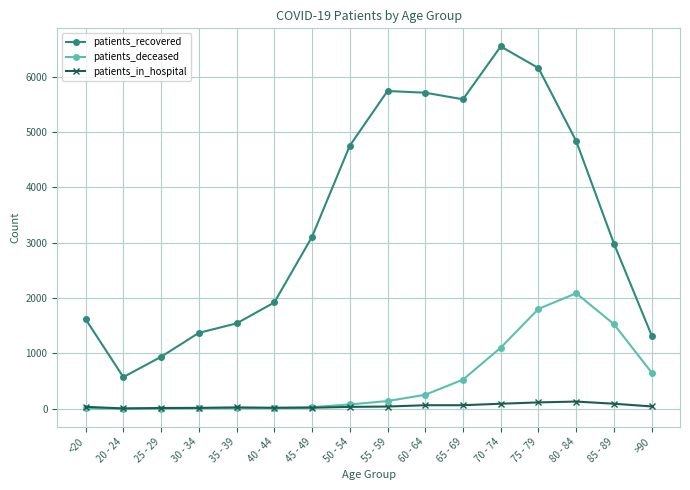

What is the difference between the patients_deceased values at 50 - 54 and 40 - 44?

64